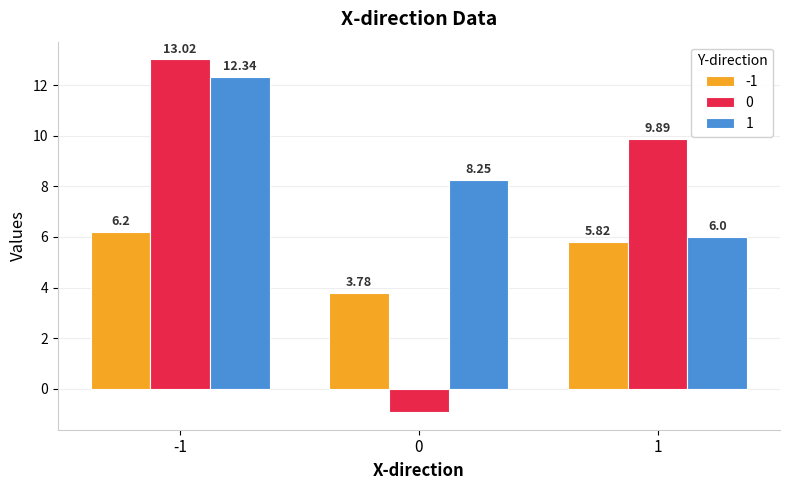

Count the number of categories in the chart.

3